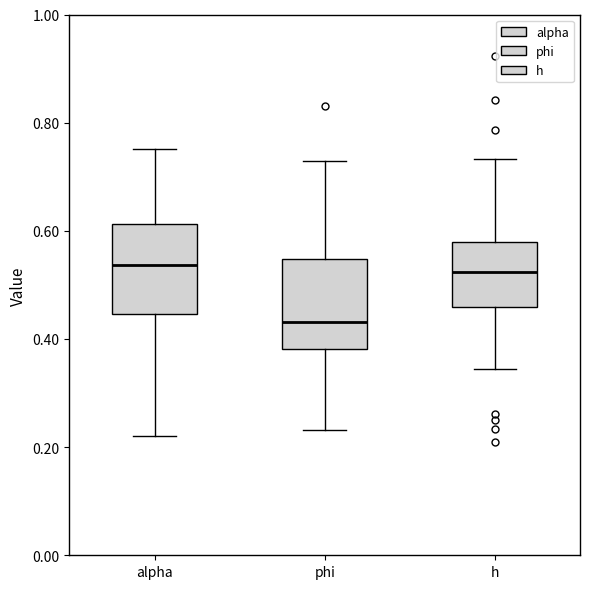

Where does the lower whisker of the box for h end on the y-axis? The values are not printed on the chart, so give them approximately, as read against the axis.

0.34